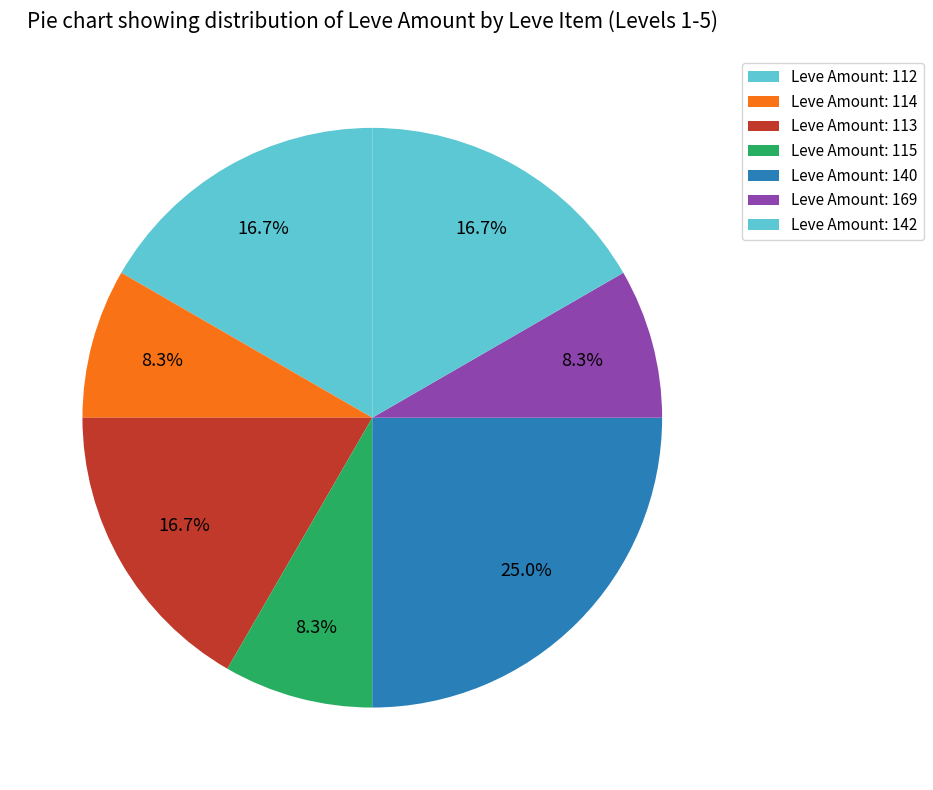

Does any single category account for the majority?

No